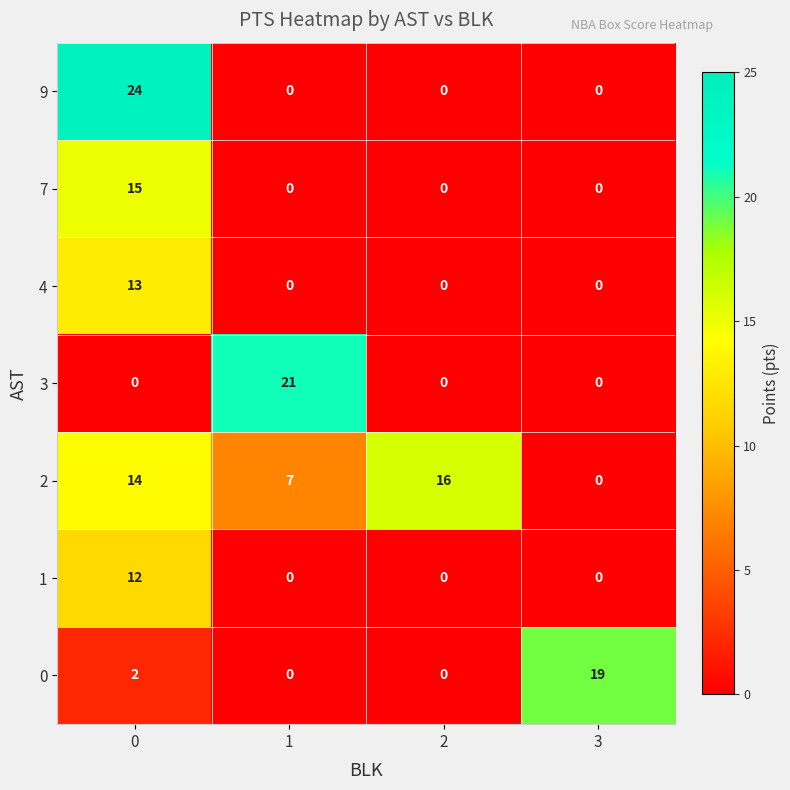

Reading left to right, extract all data points from this chart.

9: 0=24	1=0	2=0	3=0
7: 0=15	1=0	2=0	3=0
4: 0=13	1=0	2=0	3=0
3: 0=0	1=21	2=0	3=0
2: 0=14	1=7	2=16	3=0
1: 0=12	1=0	2=0	3=0
0: 0=2	1=0	2=0	3=19